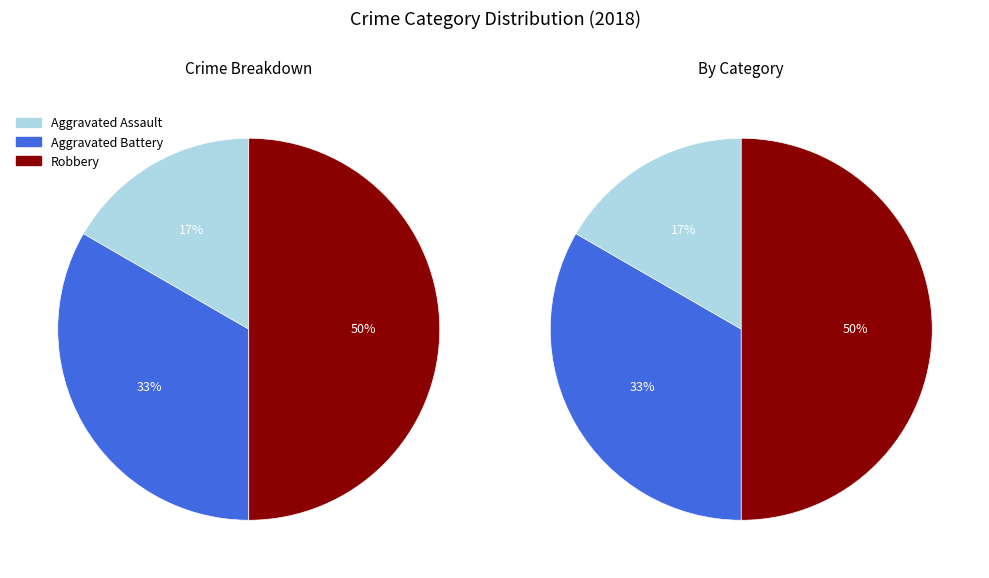

The Aggravated Assault slice represents 17% of the pie. True or false?

True